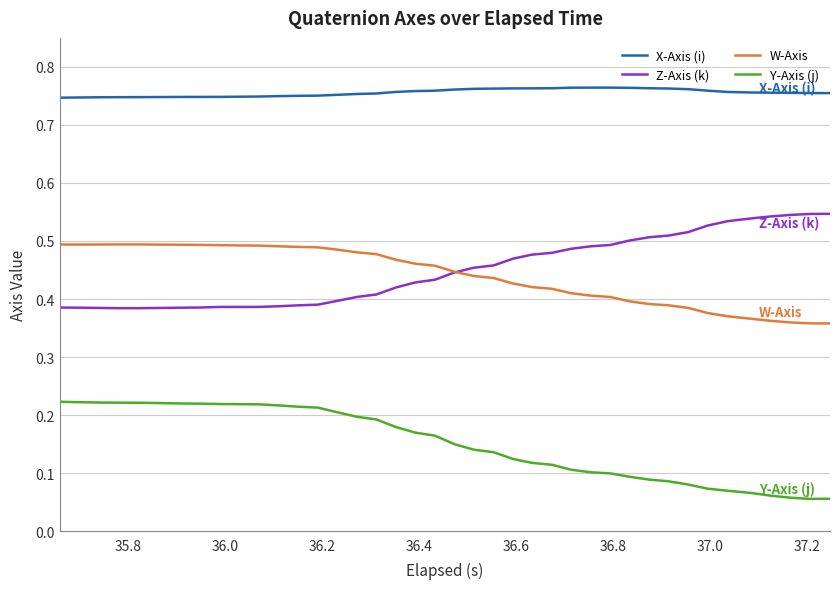

True or false: W-Axis and X-Axis (i) cross at least once.

False